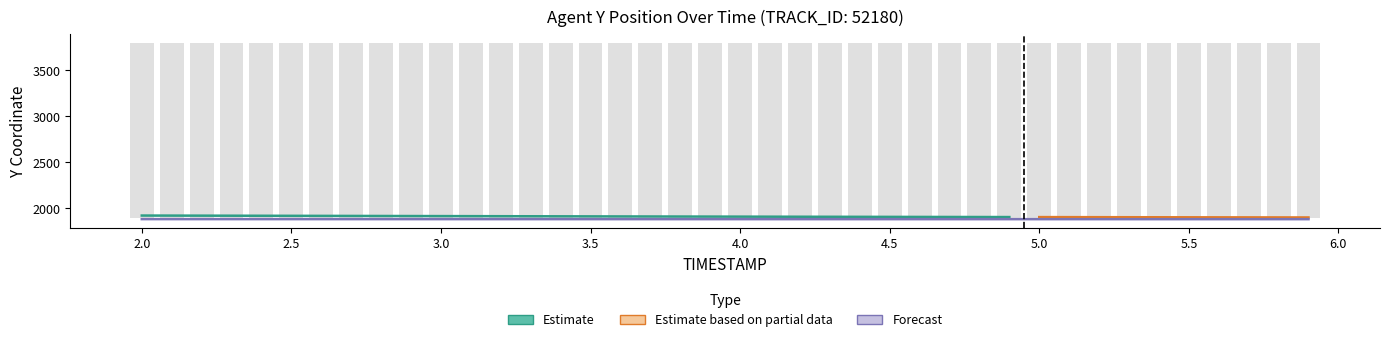

What is the label of the 27th bar from the left?

4.6